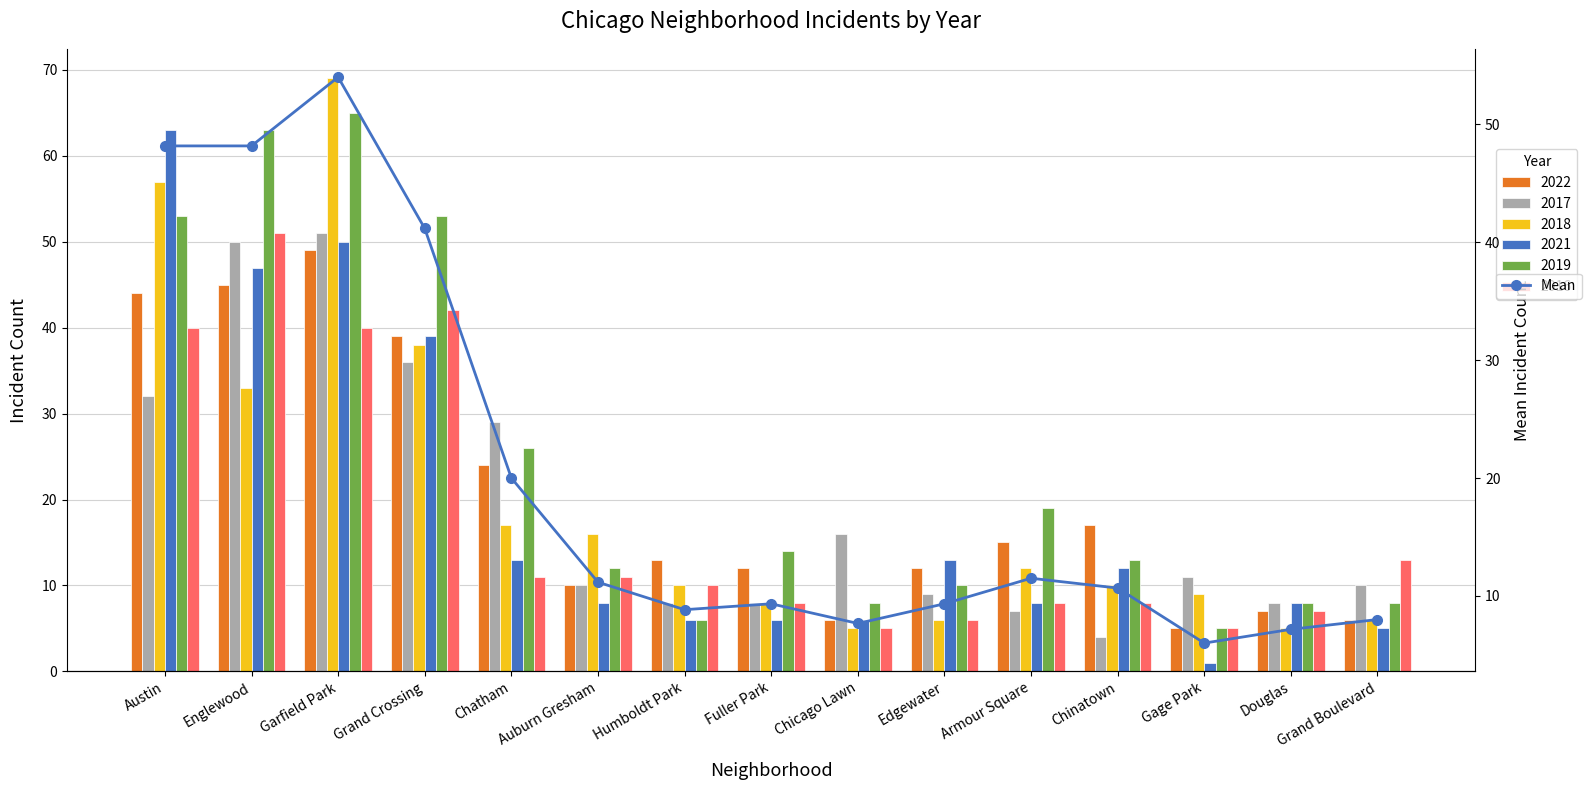

What is the change in value from Chatham to Chicago Lawn?

-12.3